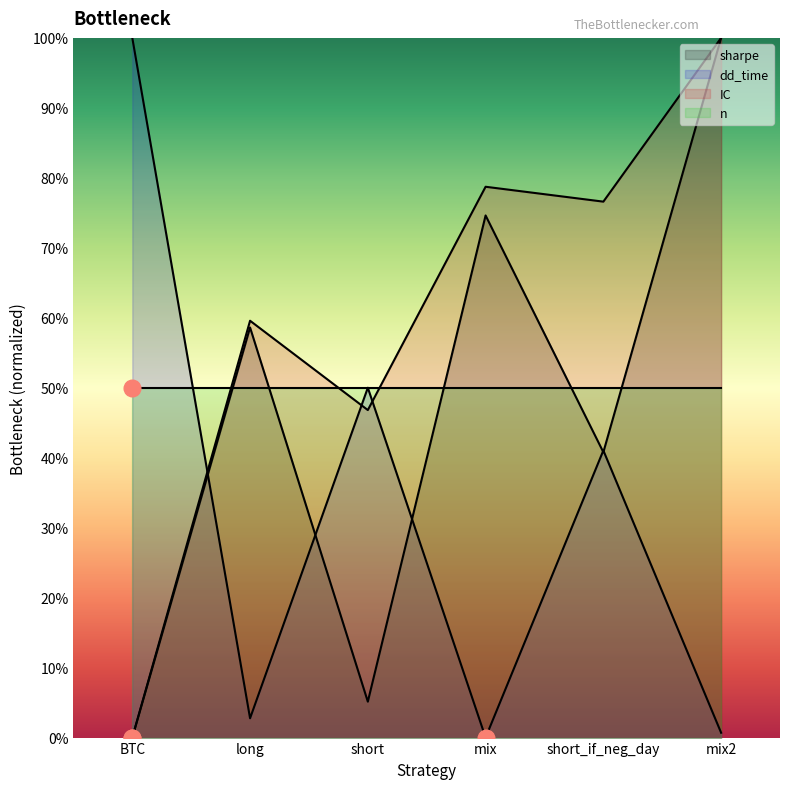

True or false: dd_time has more than 0 points higher than both neighbors.

True